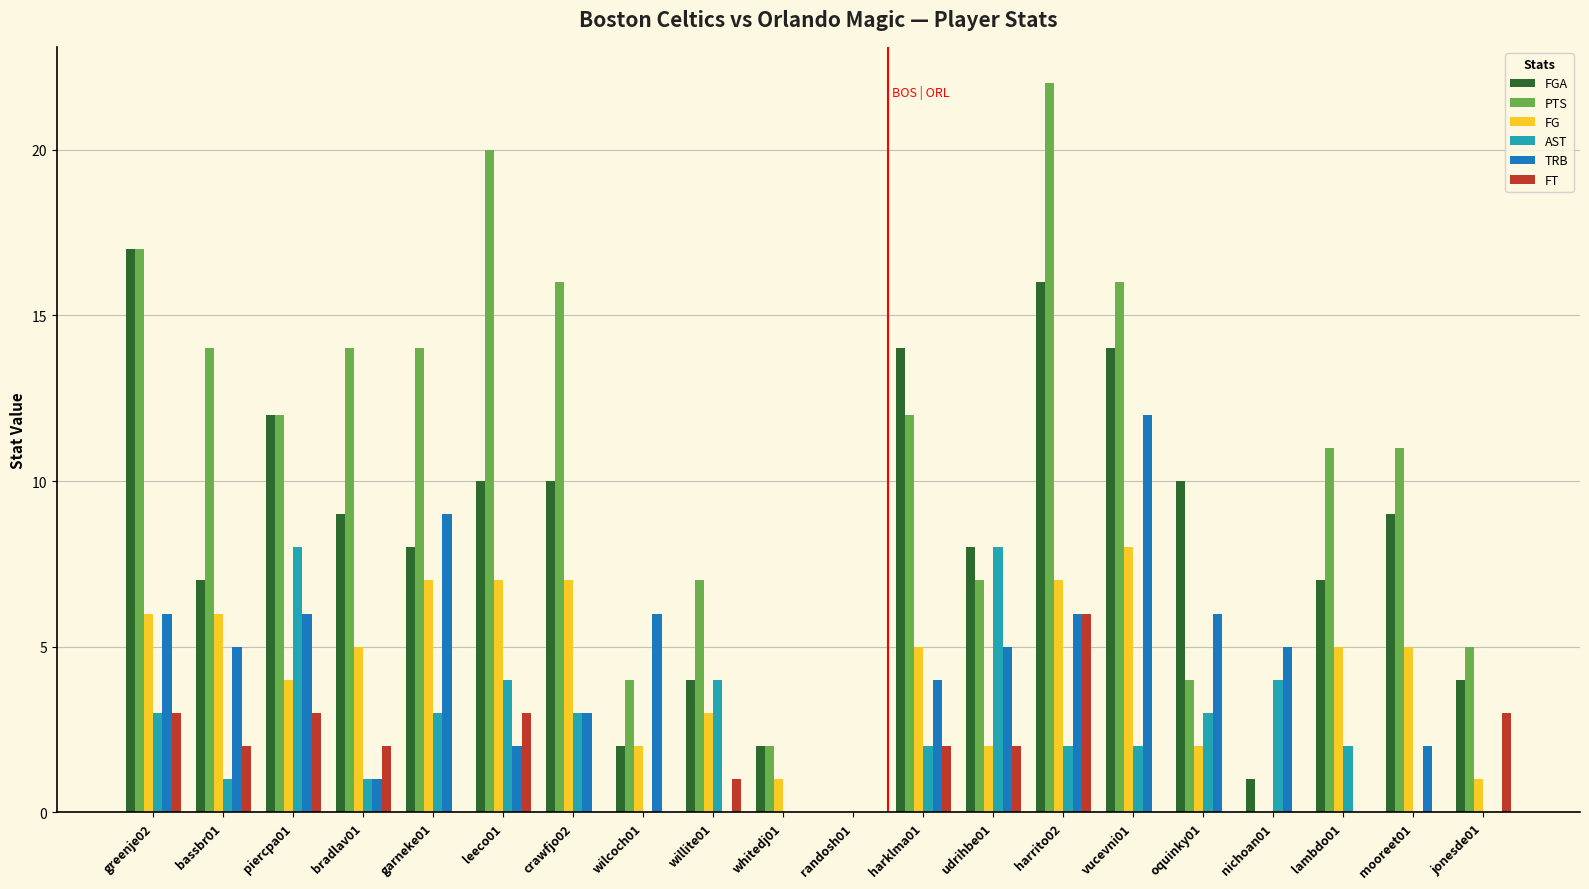

What is the maximum value shown in the chart?

22